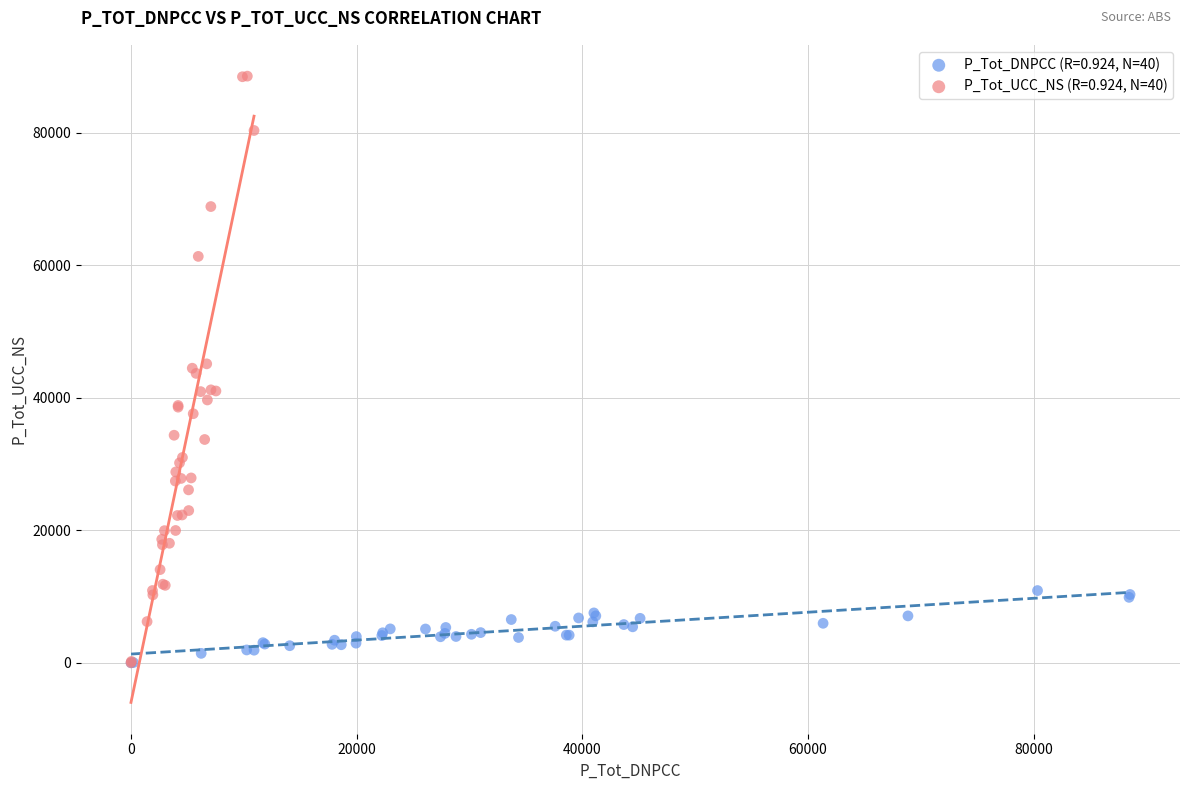

Which series has the largest Y range (max minus min)?

P_Tot_UCC_NS (R=0.924, N=40)